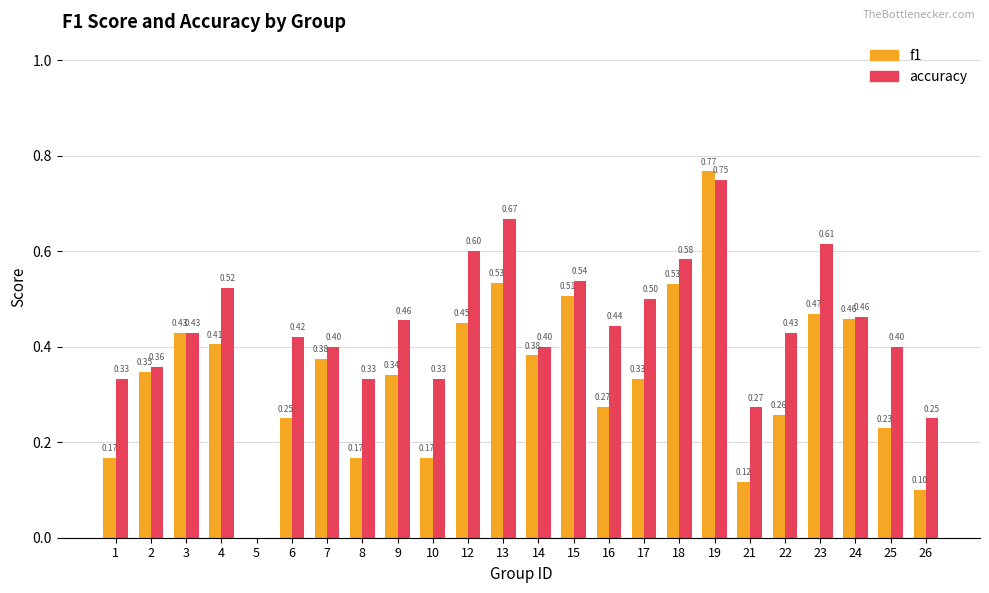

What is the sum of the accuracy values at 5 and 9?

0.5